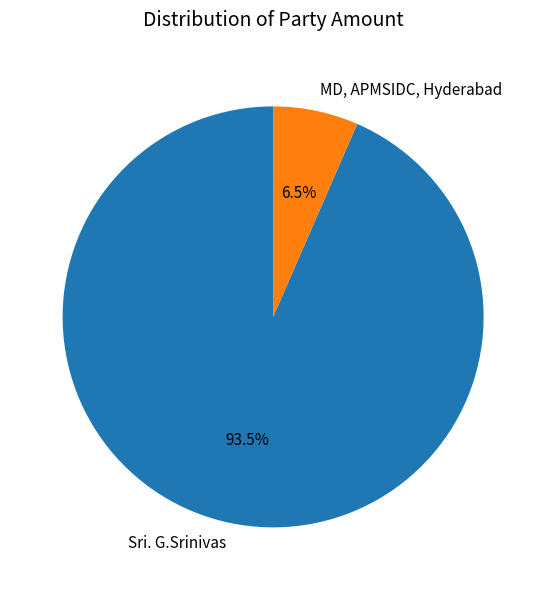

Rank the categories by value from lowest to highest.

MD, APMSIDC, Hyderabad, Sri. G.Srinivas